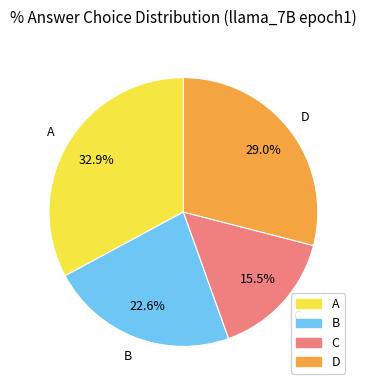

To the nearest percent, what is the difference between the largest and smallest slice percentages?

17%